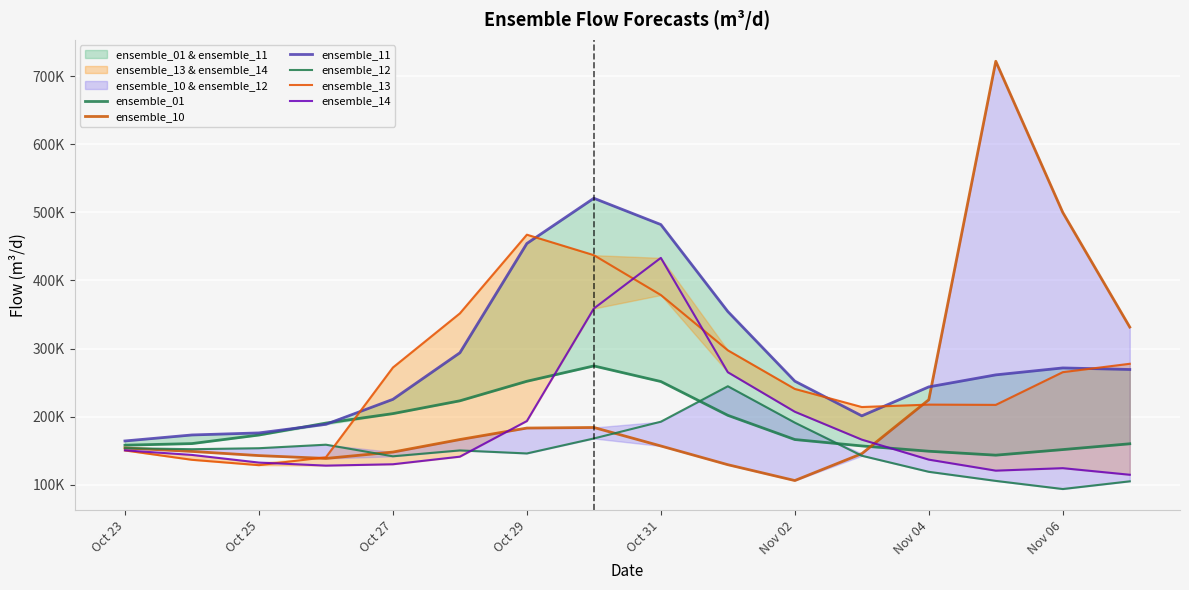

At how many categories does at least one series exceed 104917?

16